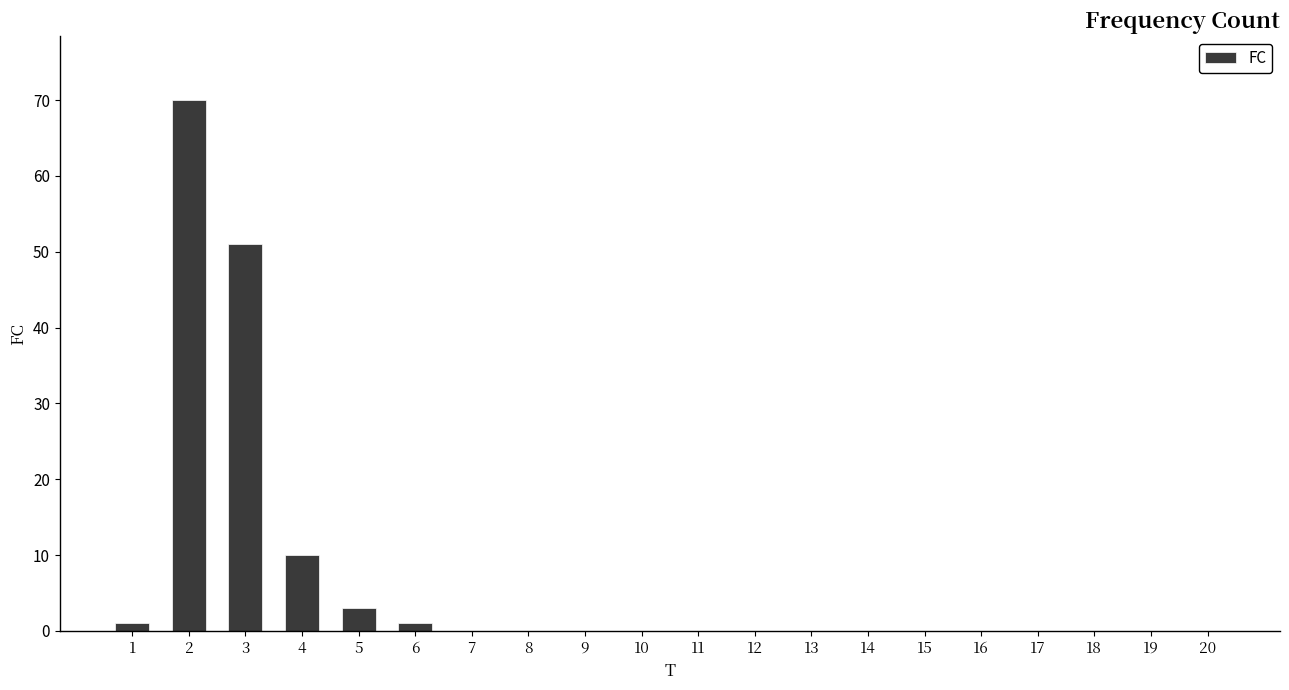

The chart shows a value of 0 at 9. True or false?

True